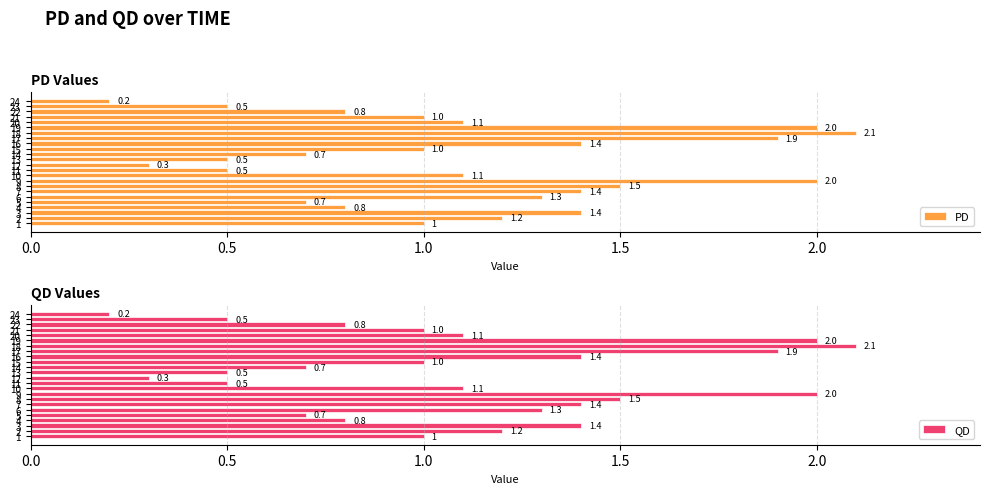

Reading right to left, list all the values displayed in this chart.

PD: 0.2	0.5	0.8	1.0	1.1	2.0	2.1	1.9	1.4	1.0	0.7	0.5	0.3	0.5	1.1	2.0	1.5	1.4	1.3	0.7	0.8	1.4	1.2	1.0
QD: 0.2	0.5	0.8	1.0	1.1	2.0	2.1	1.9	1.4	1.0	0.7	0.5	0.3	0.5	1.1	2.0	1.5	1.4	1.3	0.7	0.8	1.4	1.2	1.0